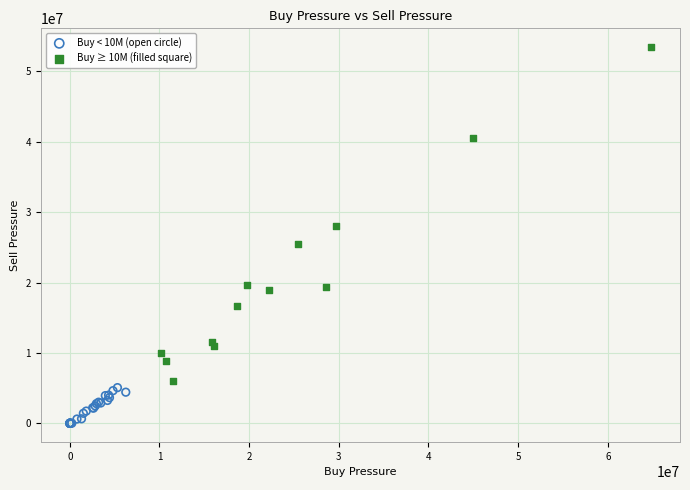

Which series contains the lowest Y value?

Buy < 10M (open circle)